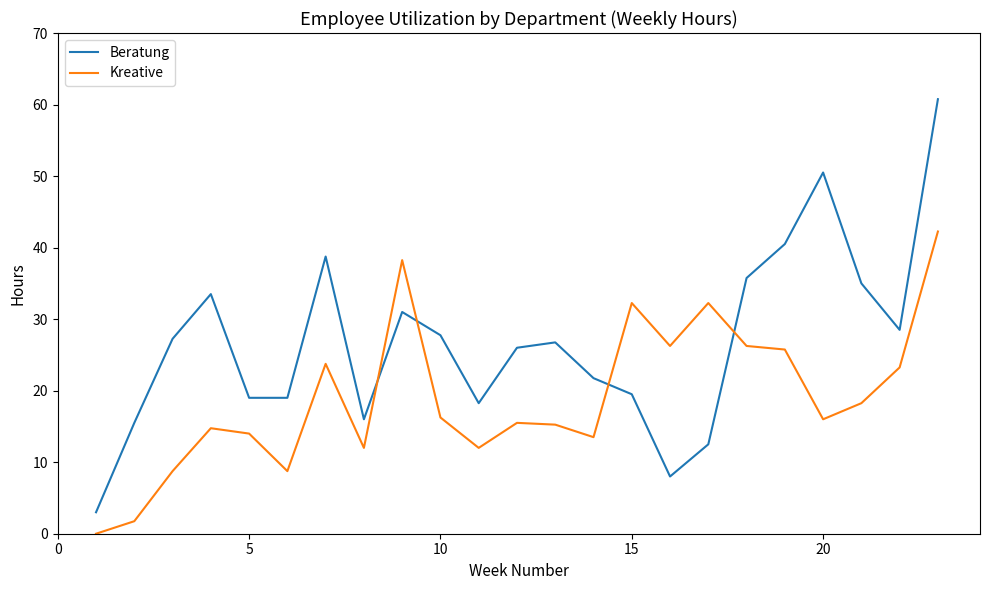

Which series has the largest total across all categories?

Beratung